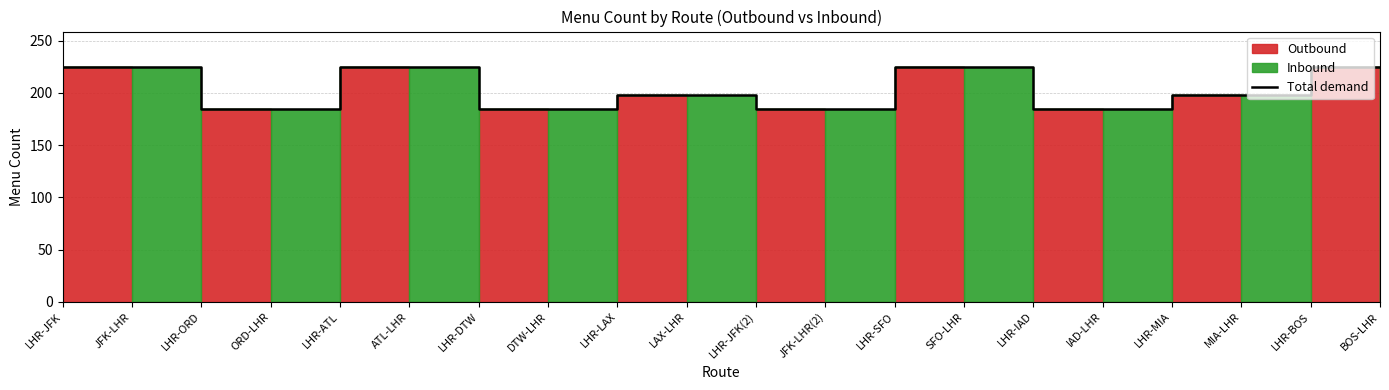

Rank the categories by value from highest to lowest.

LHR-JFK, JFK-LHR, LHR-ATL, ATL-LHR, LHR-SFO, SFO-LHR, LHR-BOS, BOS-LHR, LHR-LAX, LAX-LHR, LHR-MIA, MIA-LHR, LHR-ORD, ORD-LHR, LHR-DTW, DTW-LHR, LHR-JFK(2), JFK-LHR(2), LHR-IAD, IAD-LHR